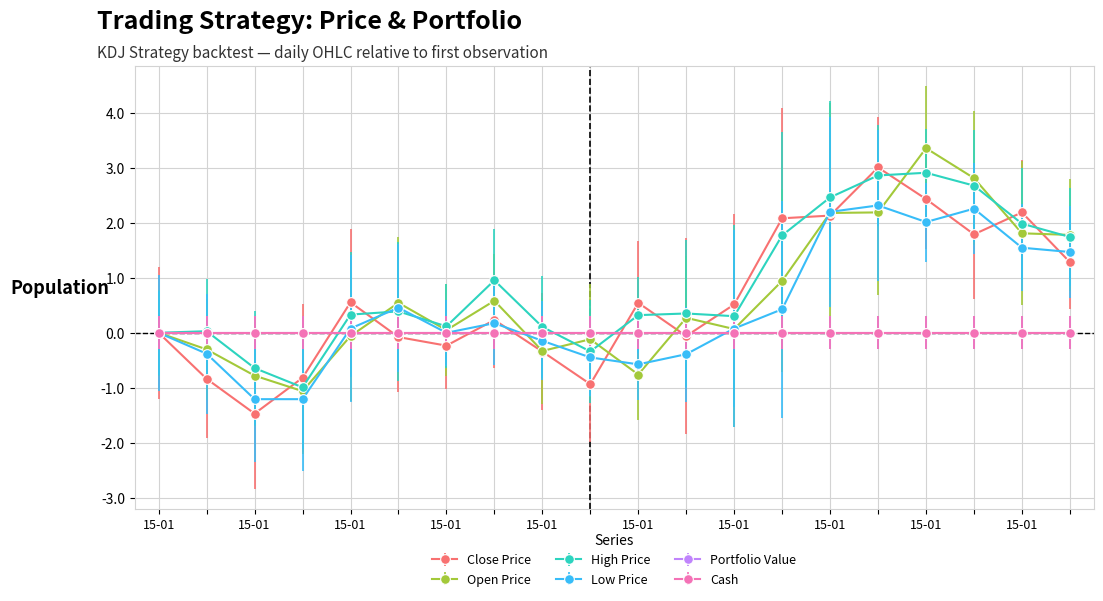

List the labels in order of Close Price value, smallest first.

2015-01-06, 2015-01-15, 2015-01-05, 2015-01-07, 2015-01-14, 2015-01-12, 2015-01-09, 2015-01-20, 2015-01-02, 2015-01-13, 2015-01-21, 2015-01-16, 2015-01-08, 2015-01-30, 2015-01-28, 2015-01-22, 2015-01-23, 2015-01-29, 2015-01-27, 2015-01-26